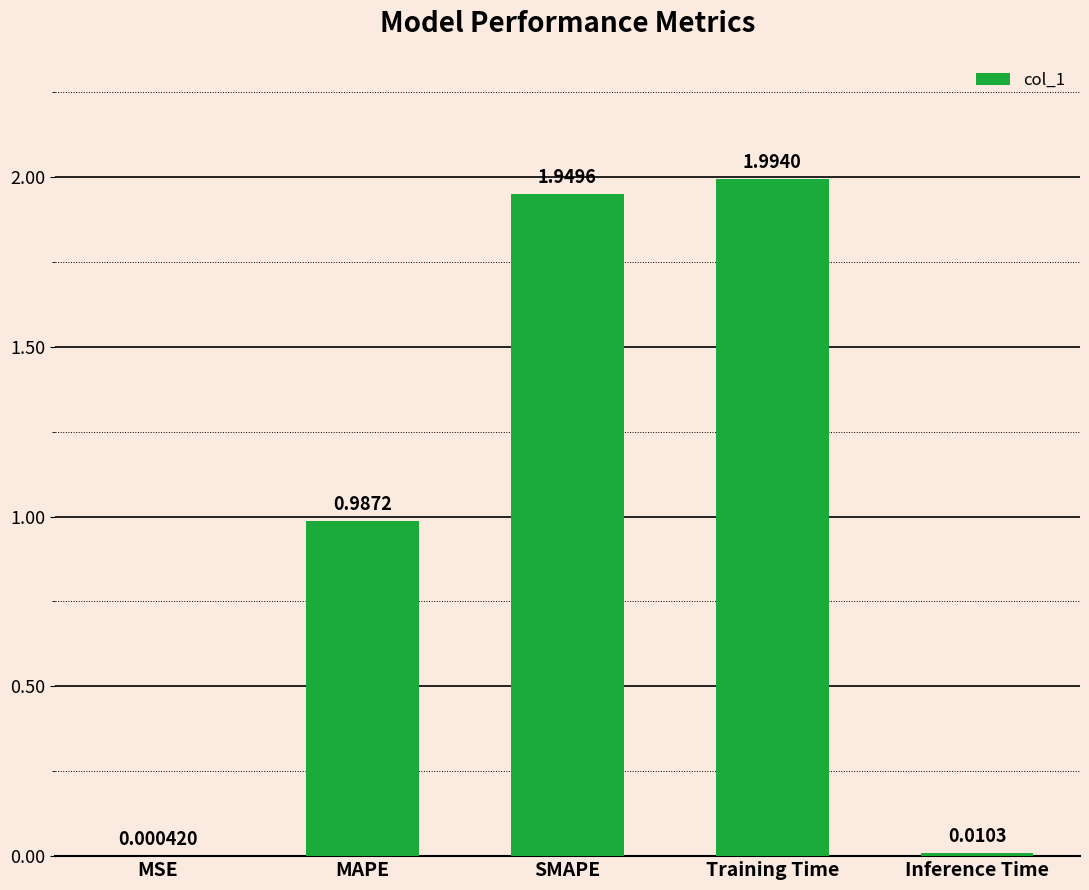

Where is the data nearest to the value 0?

MSE